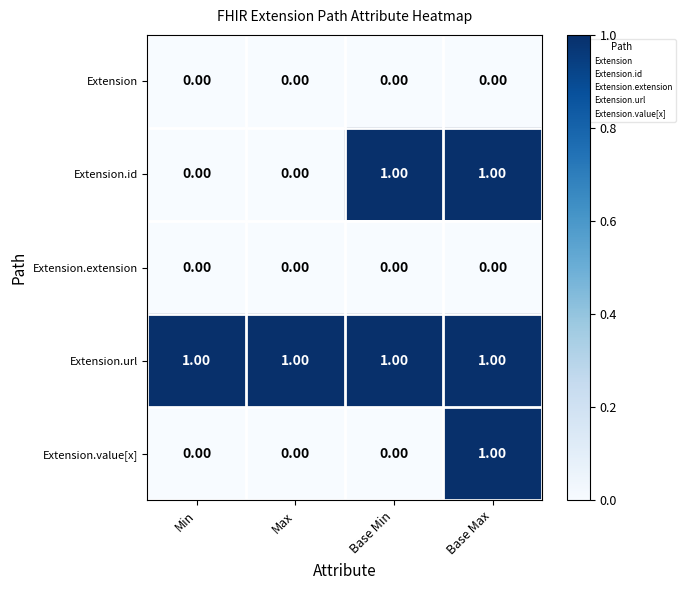

What is the total value across all series at Base Max?

3